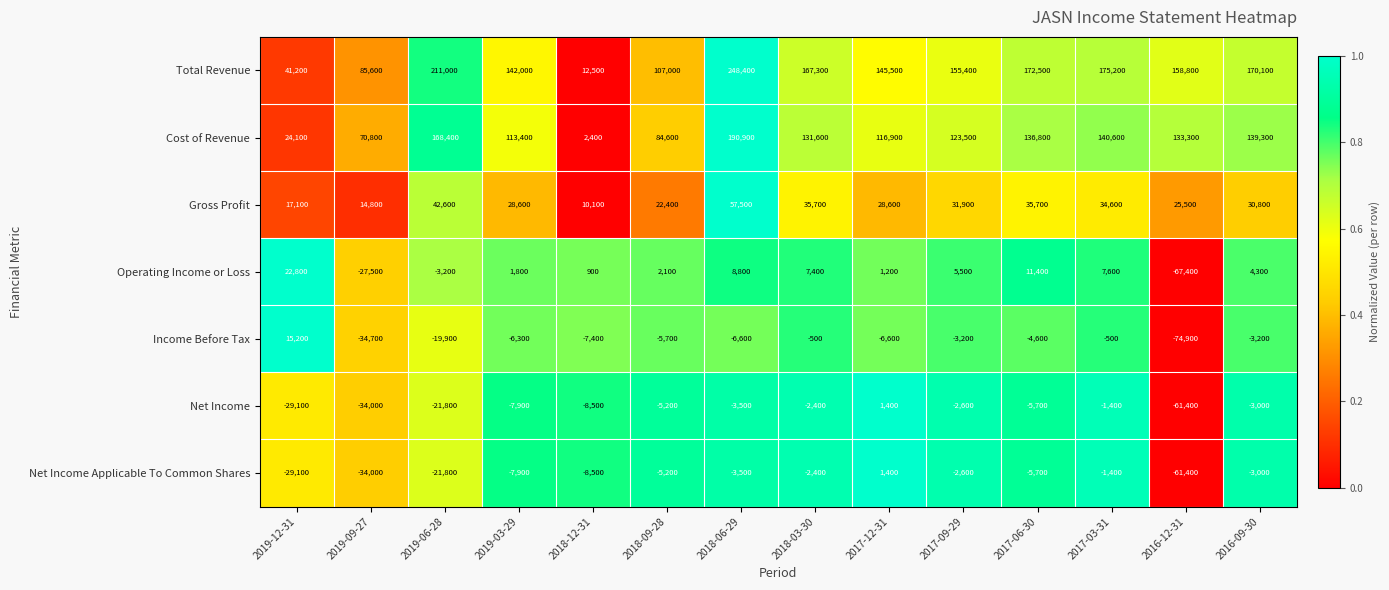

At how many categories does at least one series exceed 0?

14